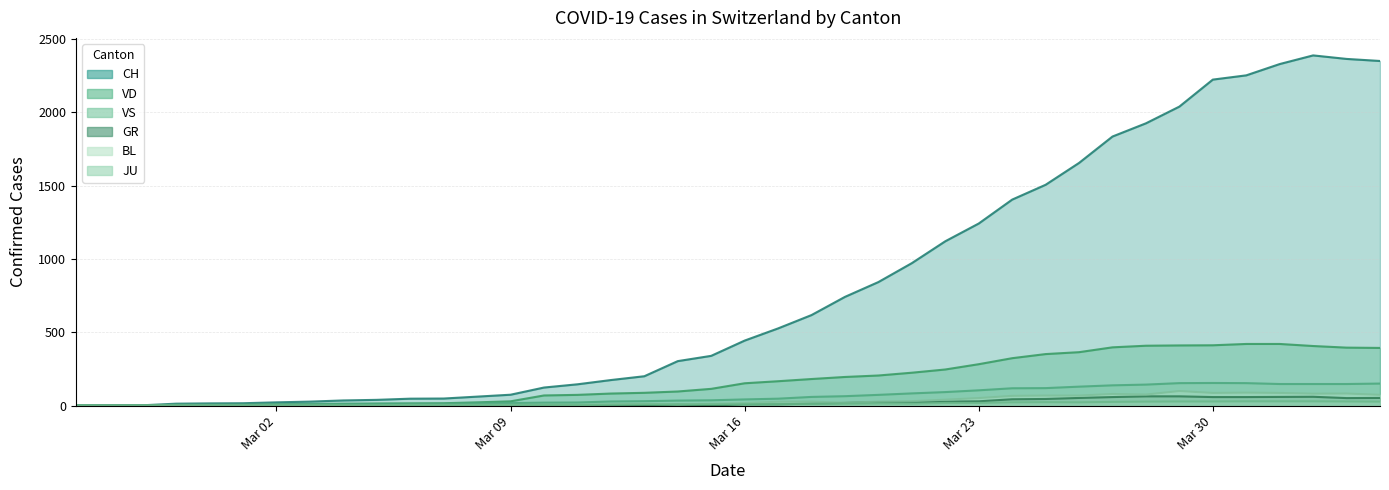

Which series has the largest total across all categories?

CH